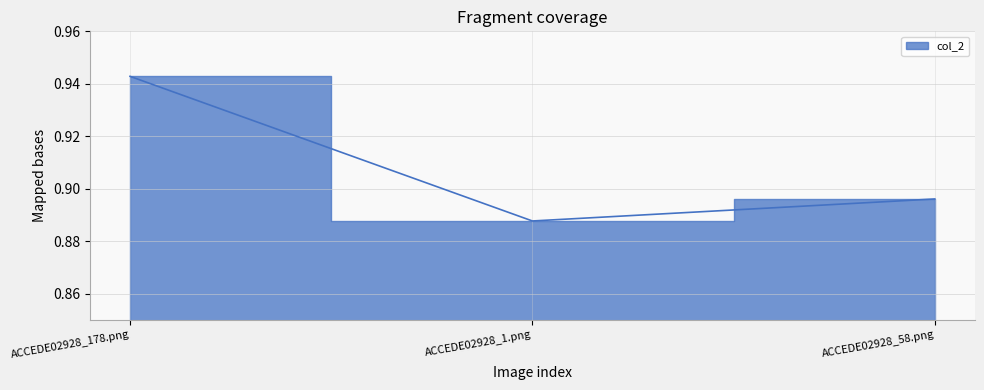

Is it true that the value at ACCEDE02928_178.png is 1.7?

False